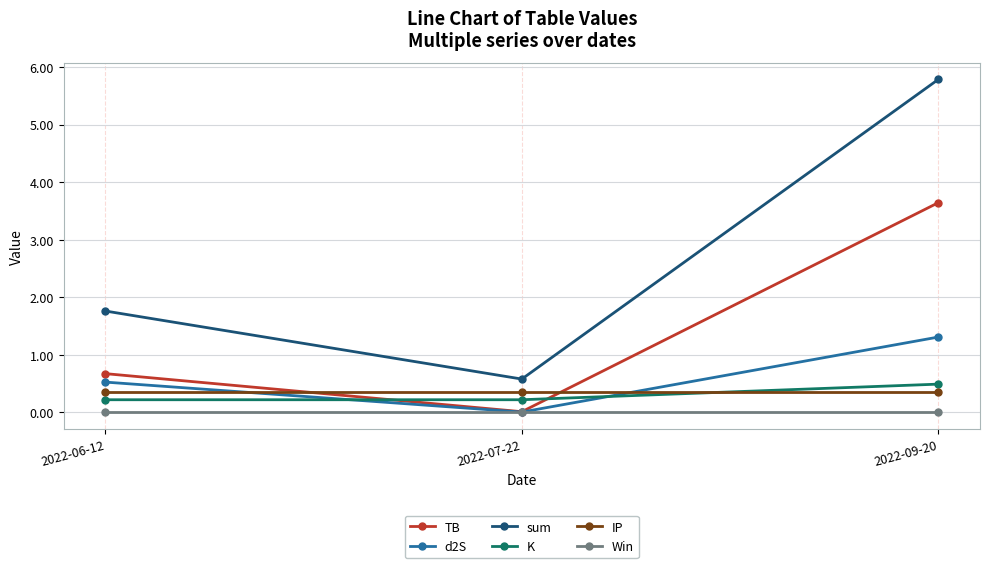

What is the approximate value of sum at 2022-06-12?

1.8